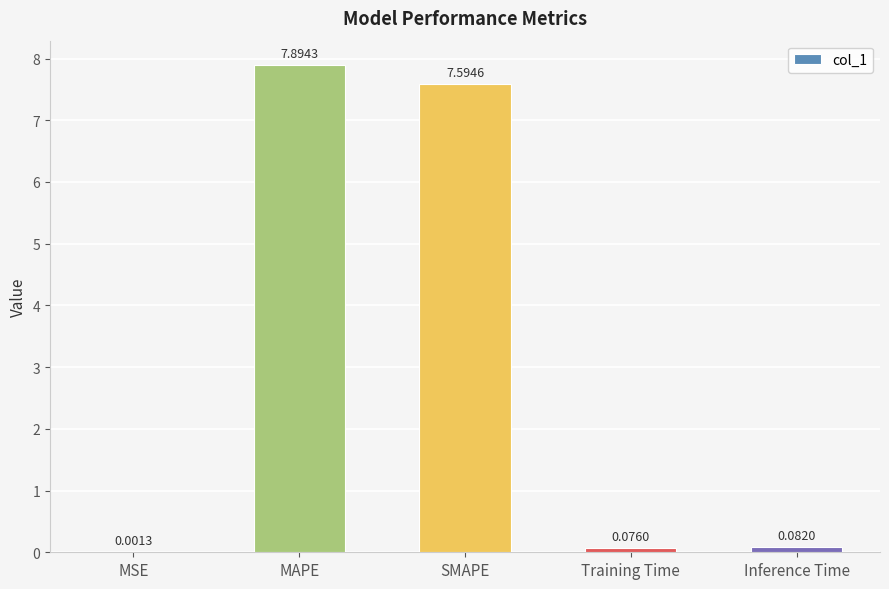

What is the sum of all values?

15.6